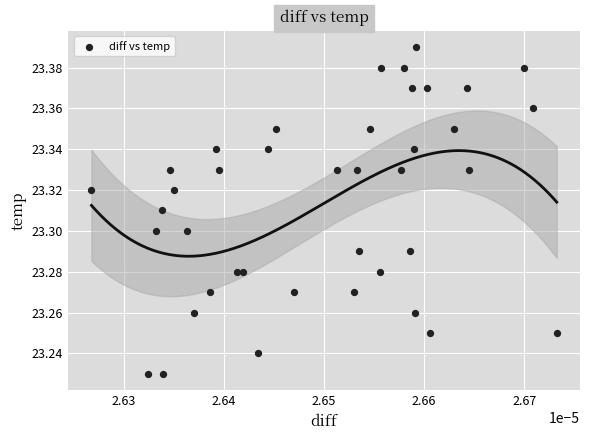

How many data points are displayed?

40